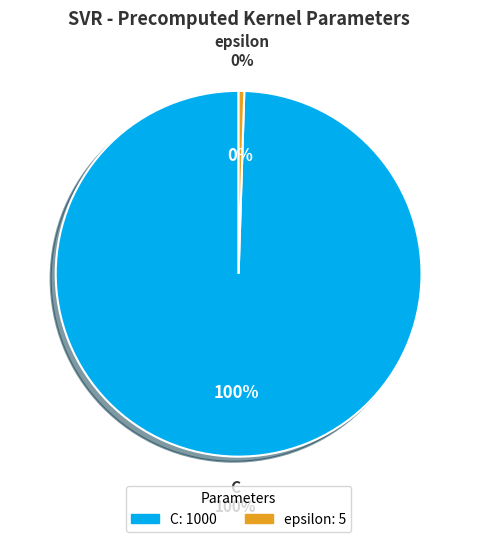

How many segments does this pie chart have?

2